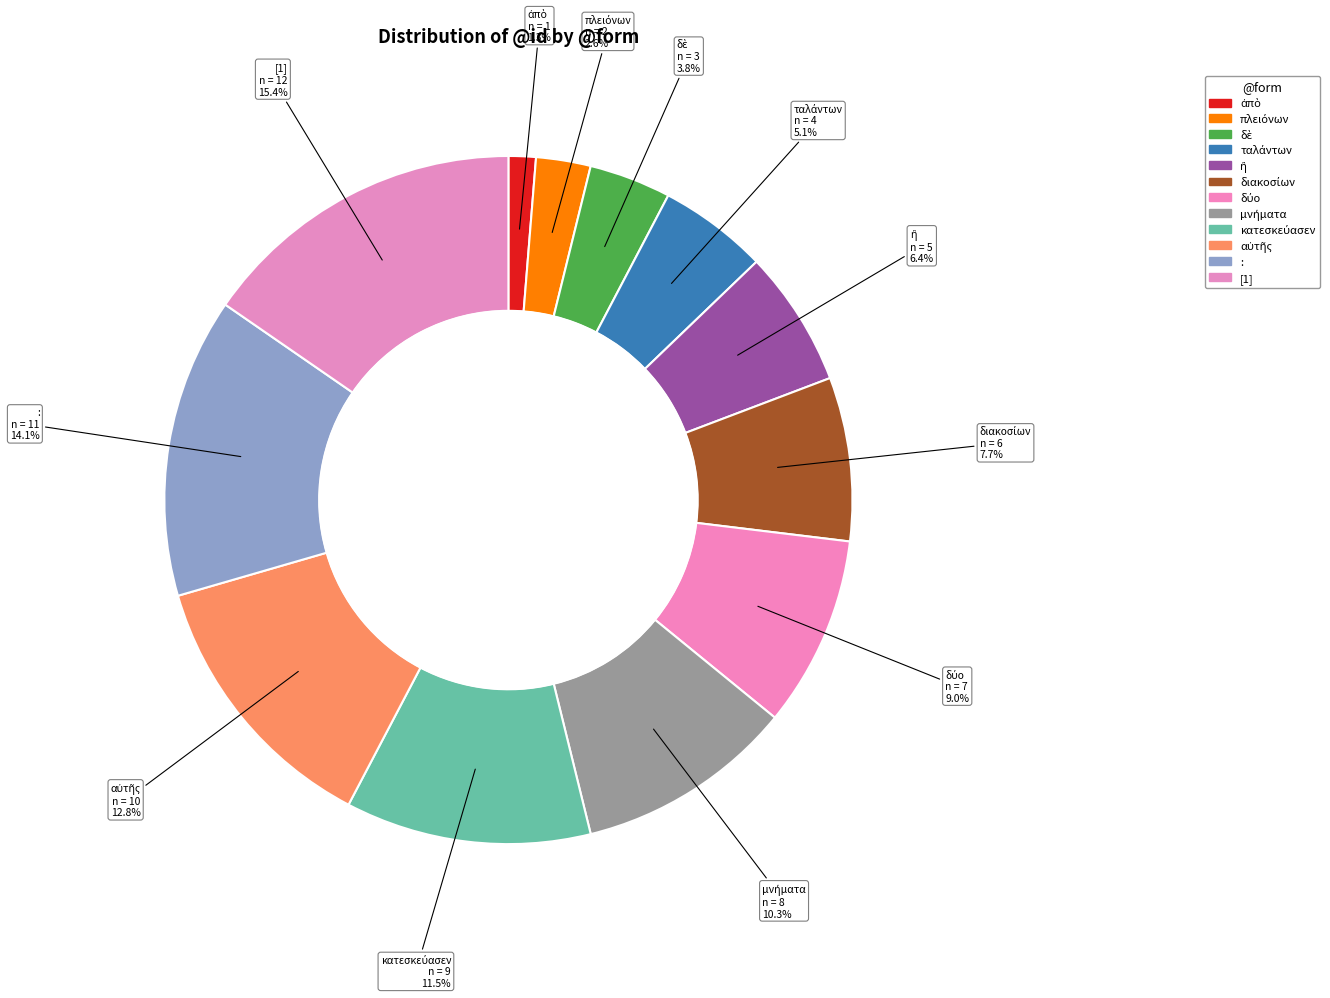

How many segments does this pie chart have?

12